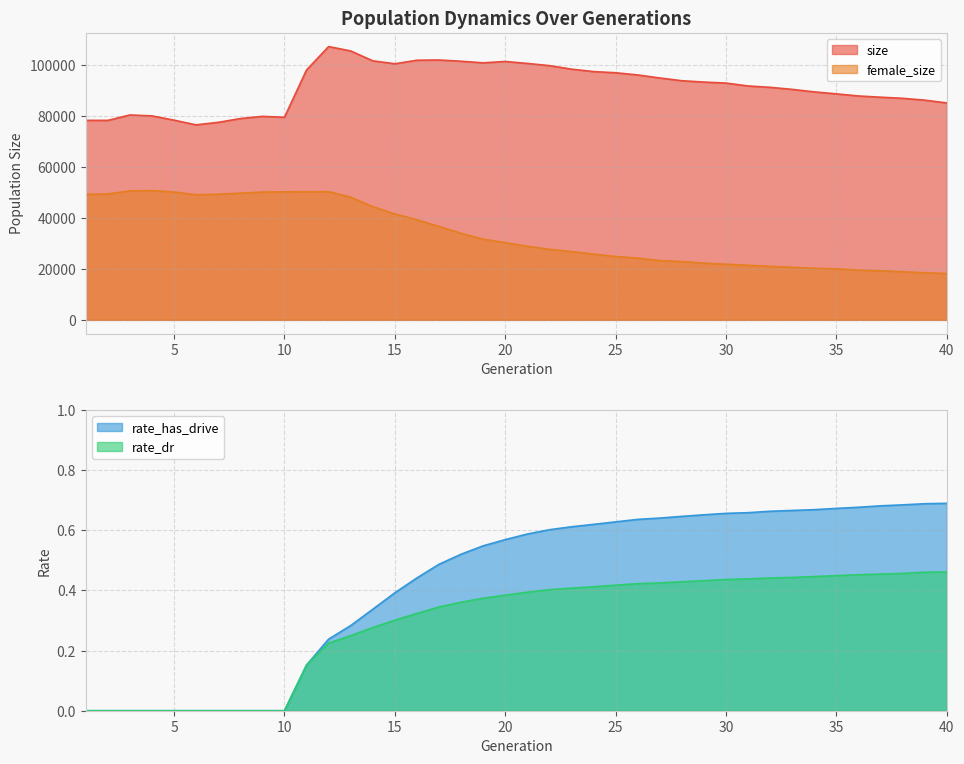

Read the female_size value at 29.

22308.0